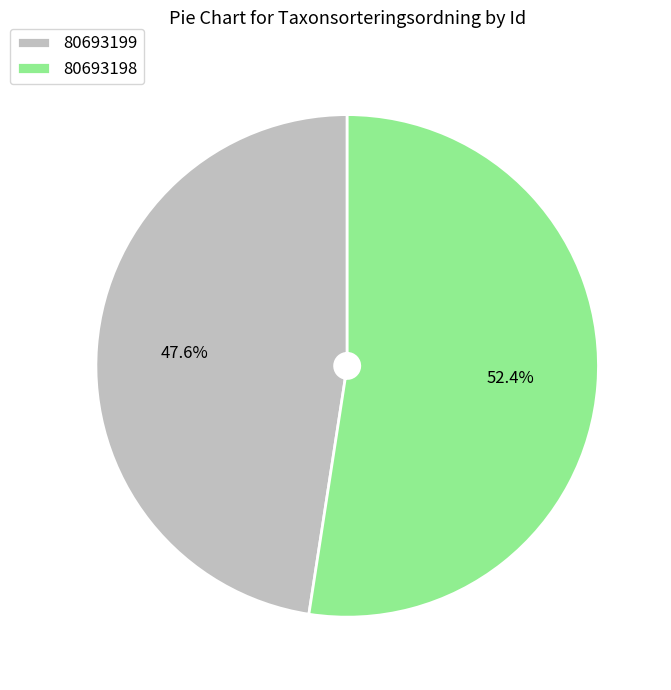

Which category has the smallest portion of the pie?

80693199